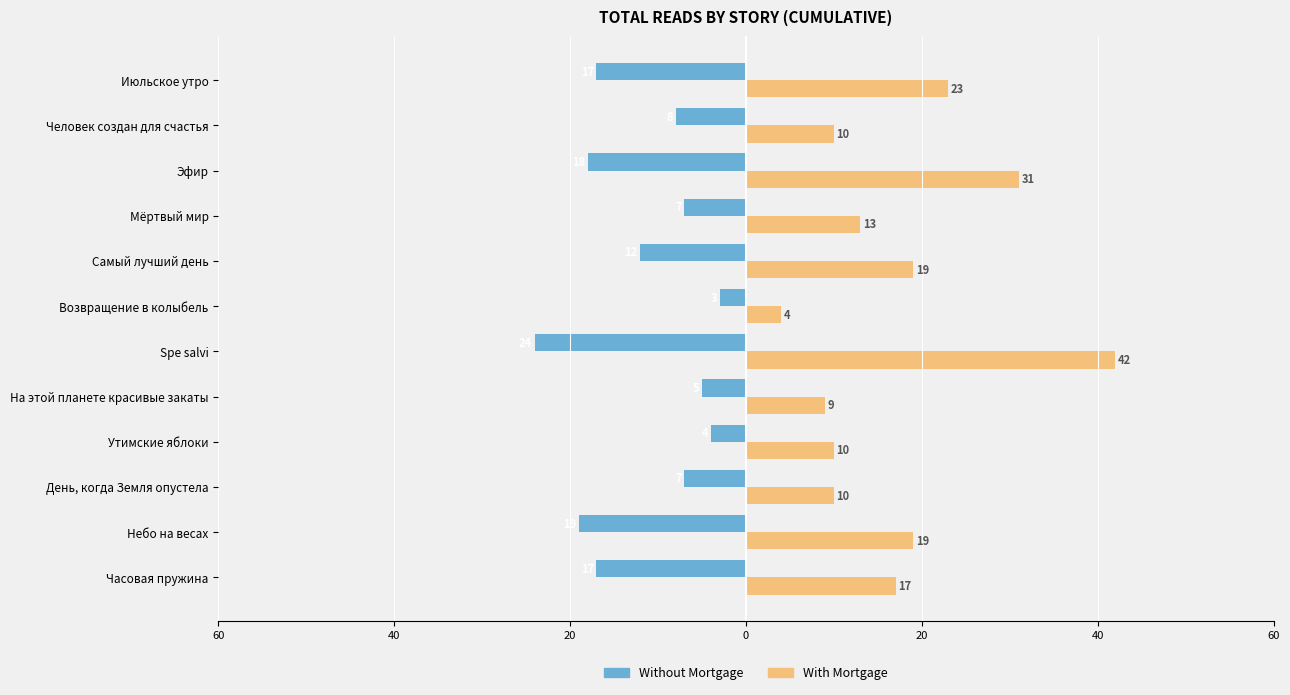

What are all the series names shown in the legend?

Without Mortgage, With Mortgage